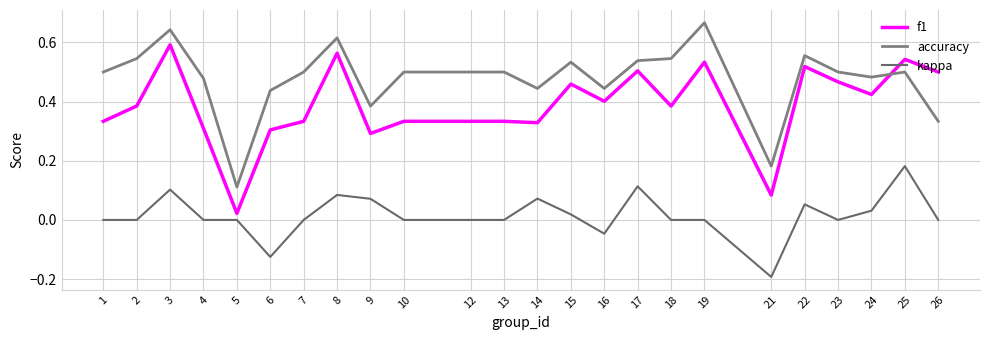

List the labels in order of f1 value, largest first.

3, 8, 25, 19, 22, 17, 26, 23, 15, 24, 16, 2, 18, 1, 7, 10, 12, 13, 14, 4, 6, 9, 21, 5